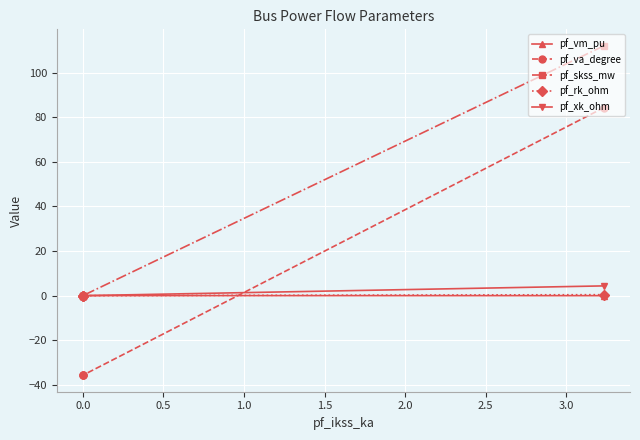

What is the average value of the pf_xk_ohm series?

1.1